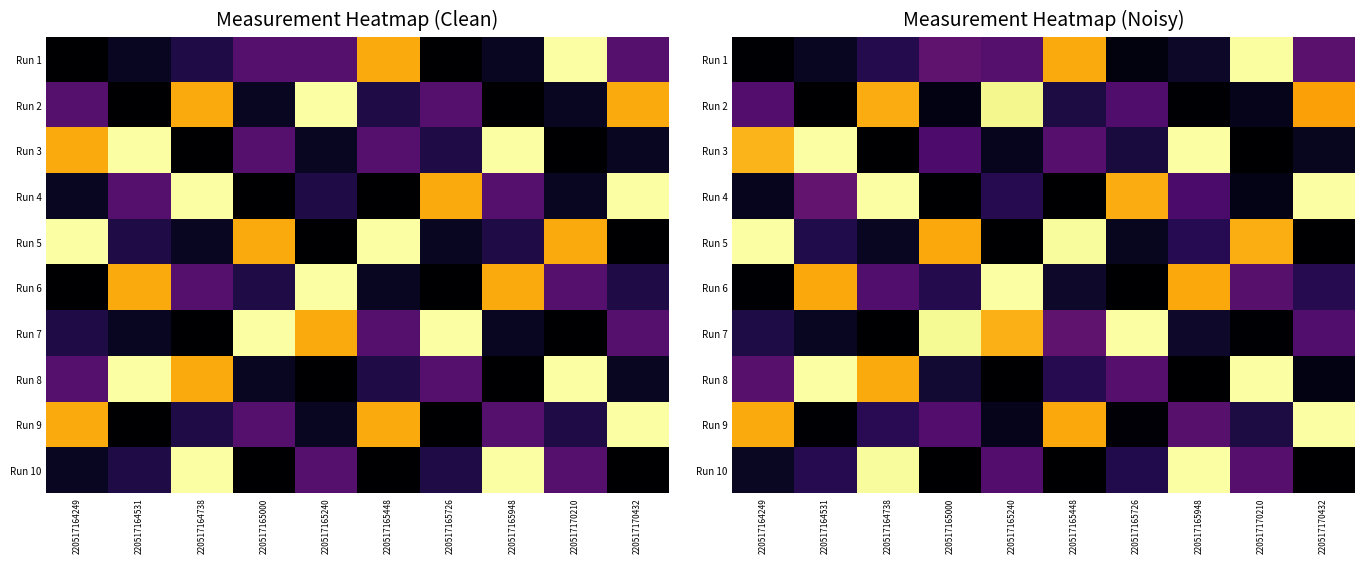

Read the Run 2 value at 220517165448.

0.1